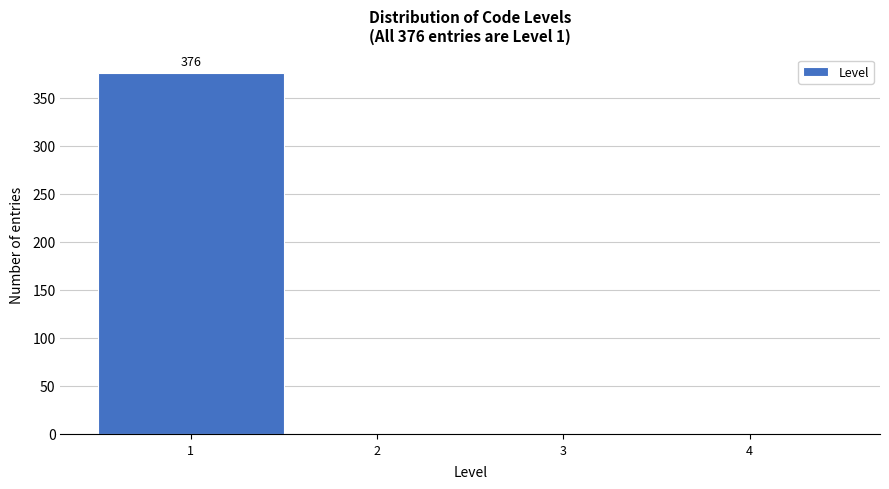

Over which range of the x-axis is the bar tallest?

0.5 to 1.5